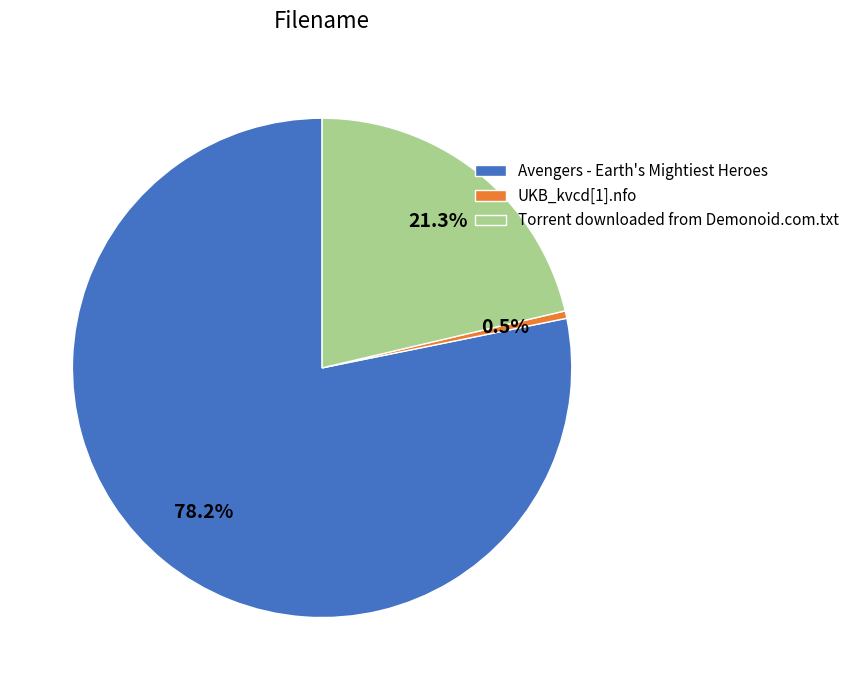

To the nearest percent, what percentage of the pie is Torrent downloaded from Demonoid.com.txt?

21%